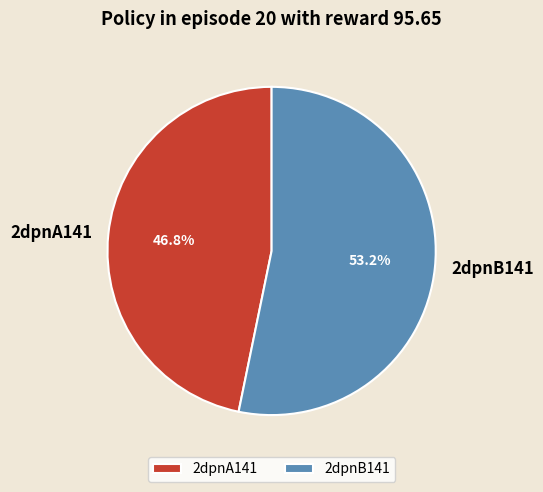

What is the total percentage of 2dpnB141 and 2dpnA141?

100.0%